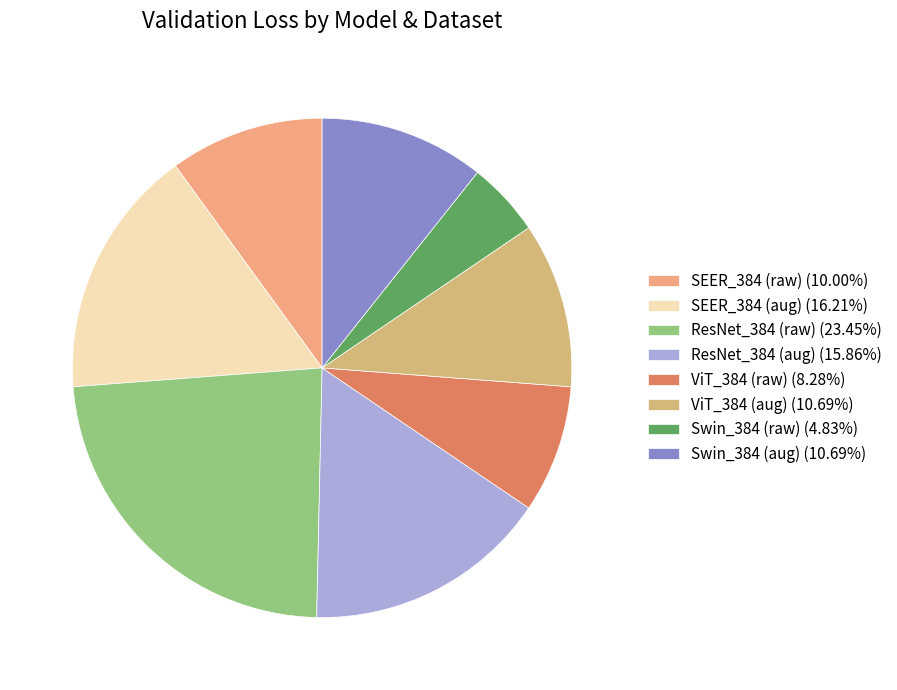

Is it true that ResNet_384 (raw) is 23% of the pie?

True